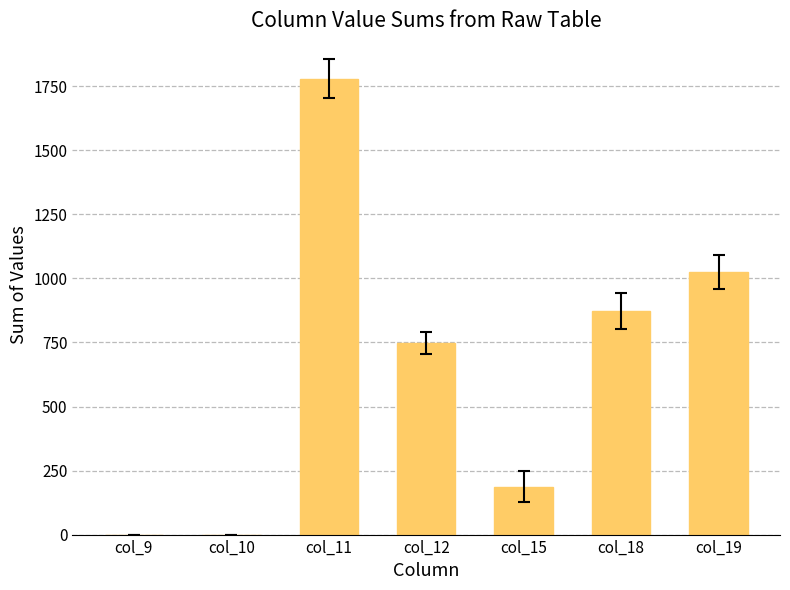

Is it true that the value at col_11 is 1151?

False